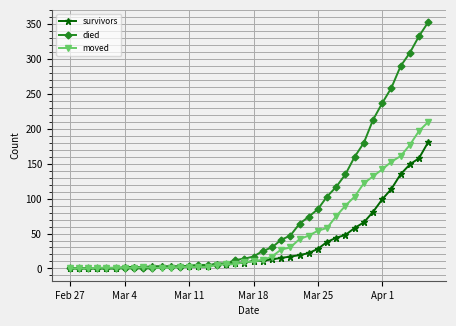

What is the greatest value displayed?

353